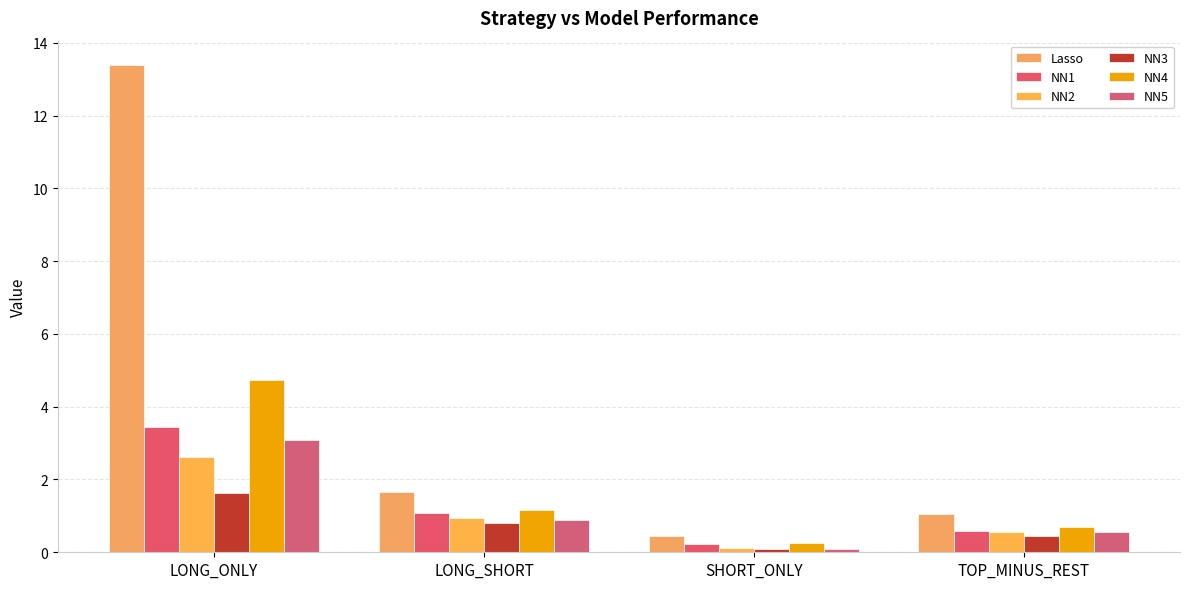

List the labels in order of Lasso value, largest first.

LONG_ONLY, LONG_SHORT, TOP_MINUS_REST, SHORT_ONLY